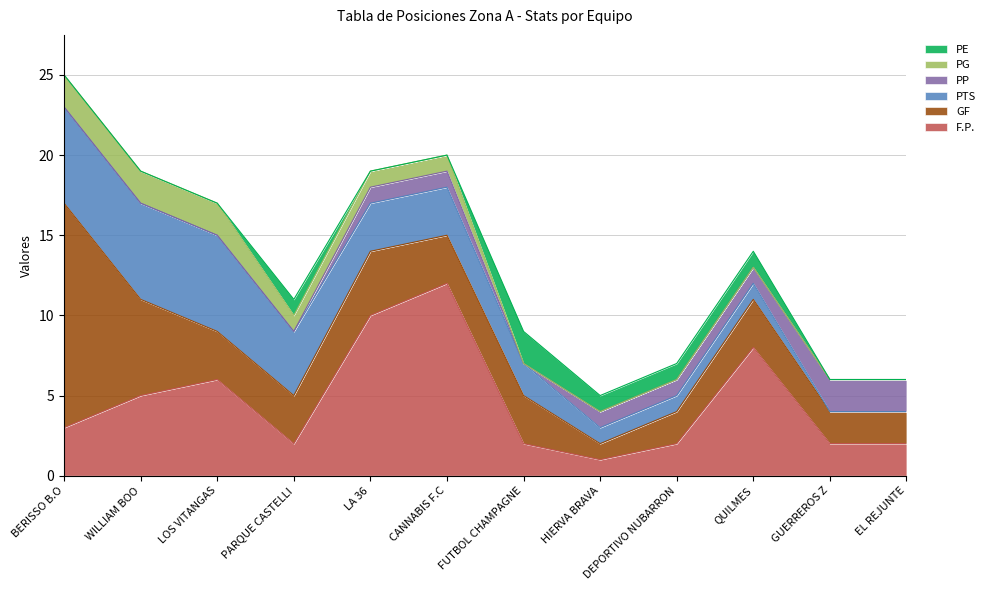

What is the label of the 7th point from the right?

CANNABIS F.C